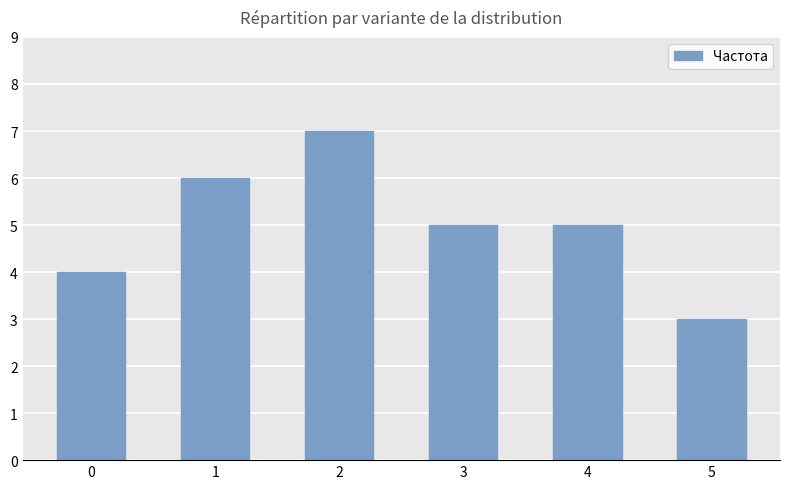

How many series are shown in this chart?

1